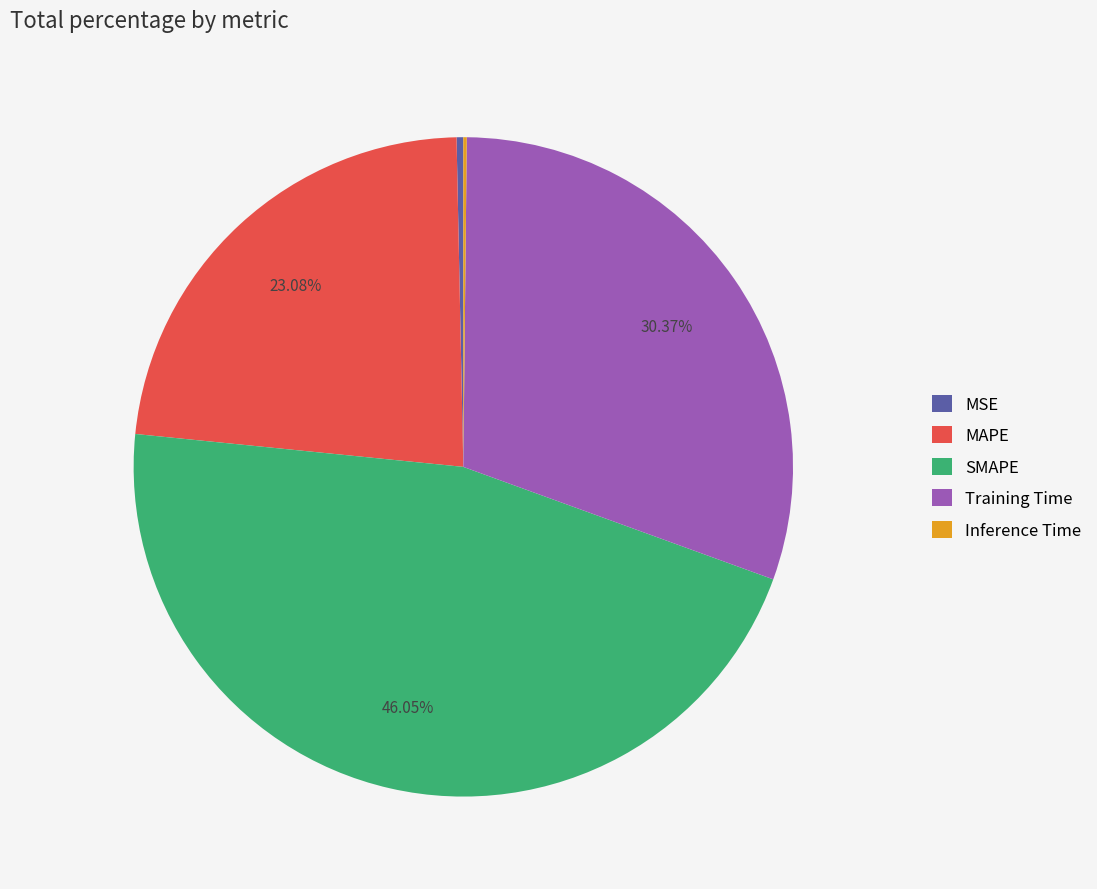

What is the largest slice in the pie chart?

SMAPE